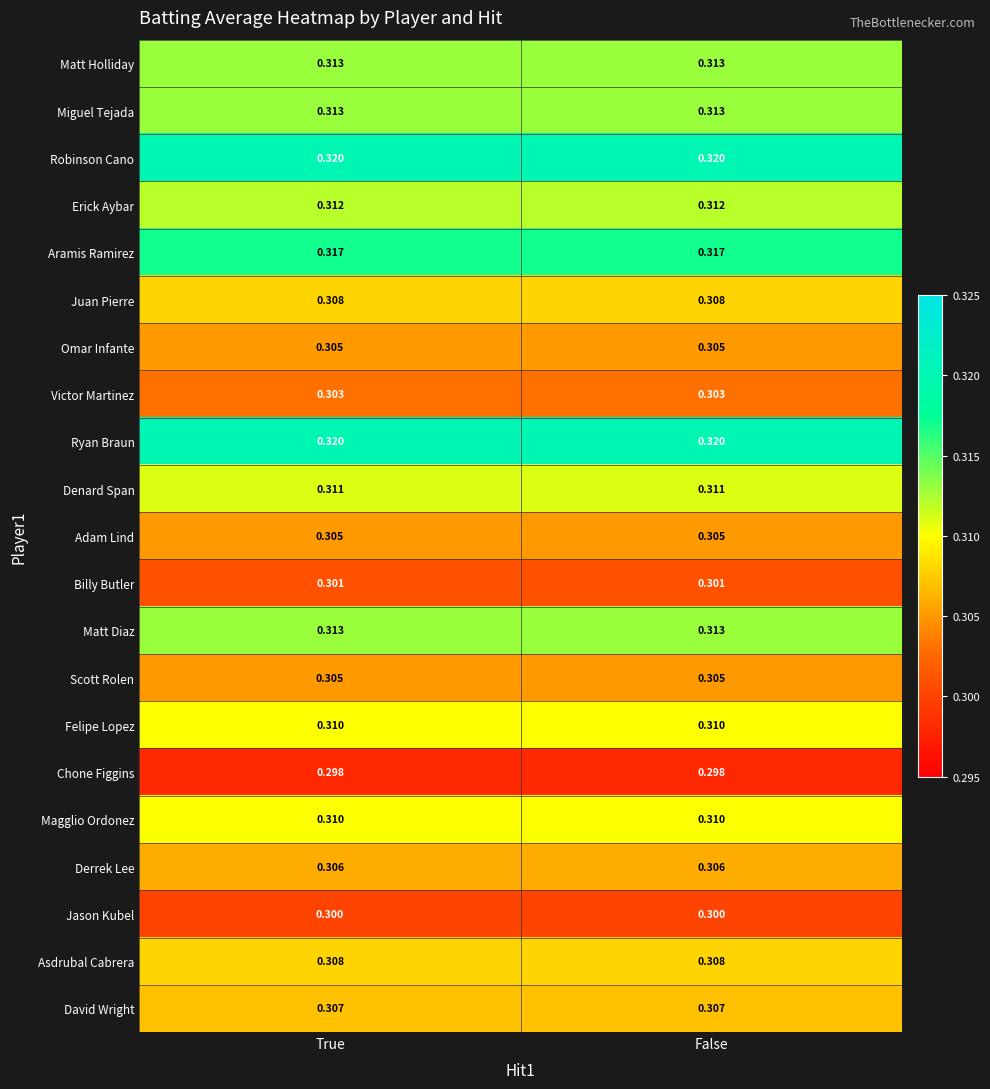

How many categories are shown in the chart?

2